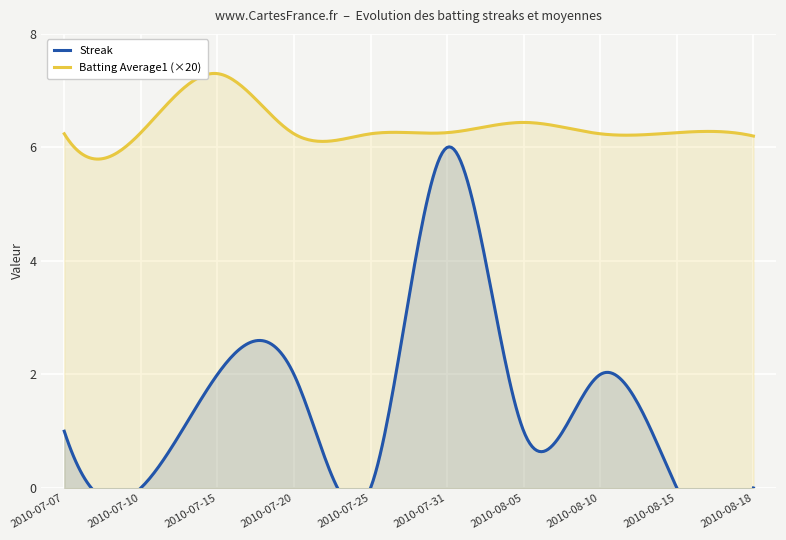

What is the label of the 9th point from the left?

2010-08-15